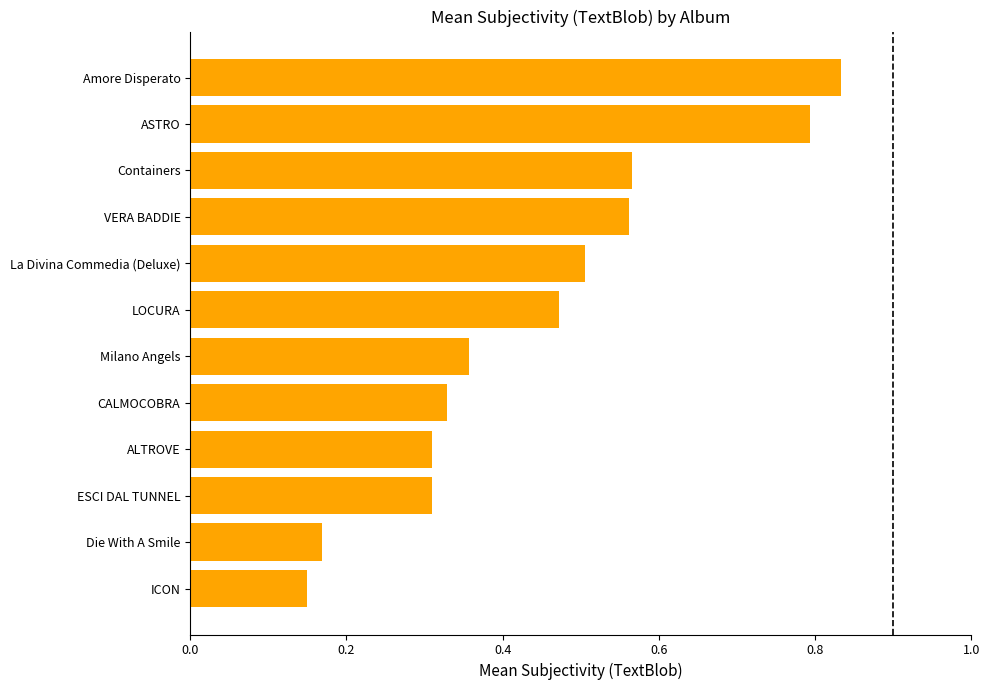

How many bars are there in total?

12